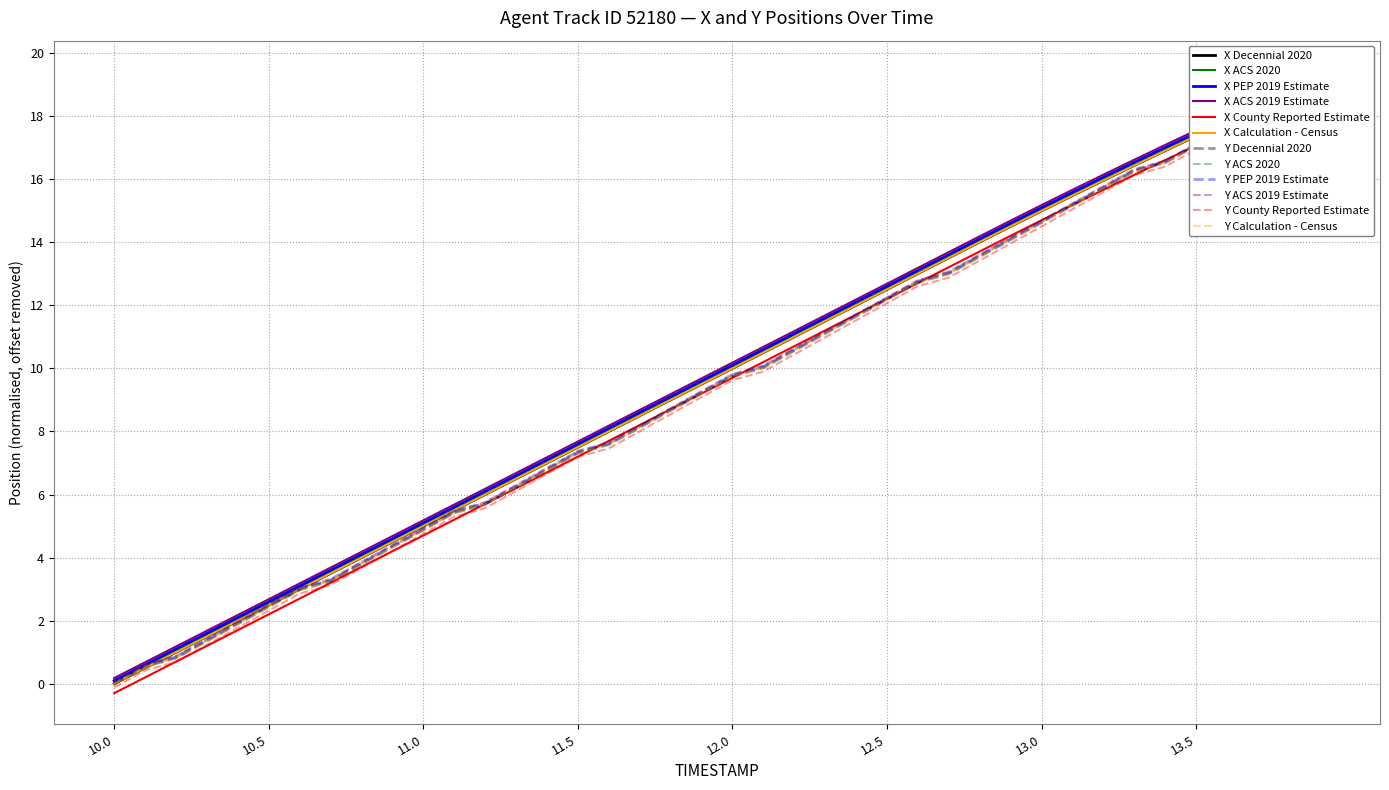

Which series ends up on top after the final intersection of Y and X?

Y